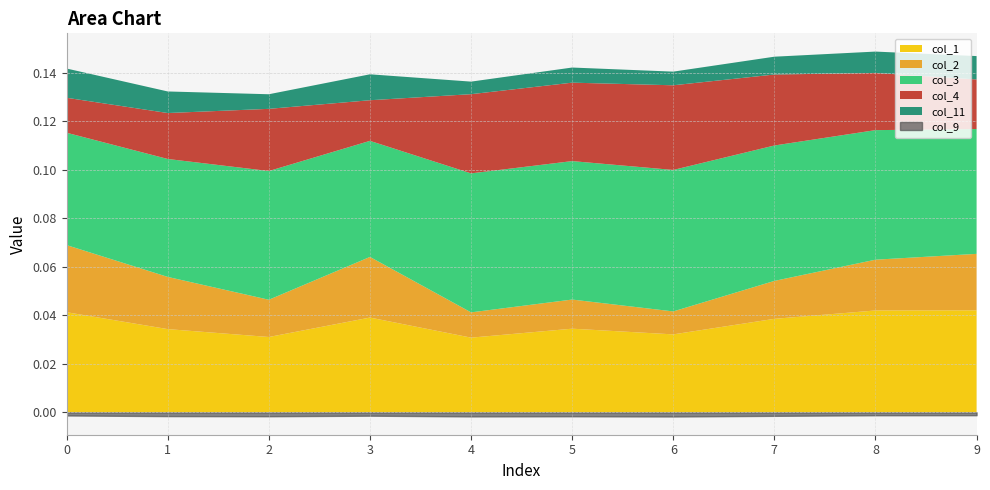

Which series ends up on top after the final intersection of col_4 and col_2?

col_2